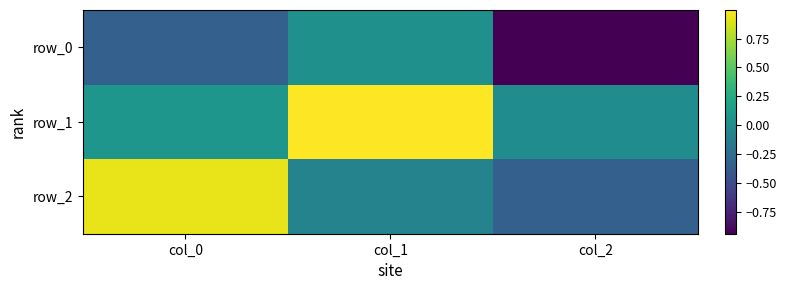

Rank the categories by row_0 value from lowest to highest.

col_2, col_0, col_1